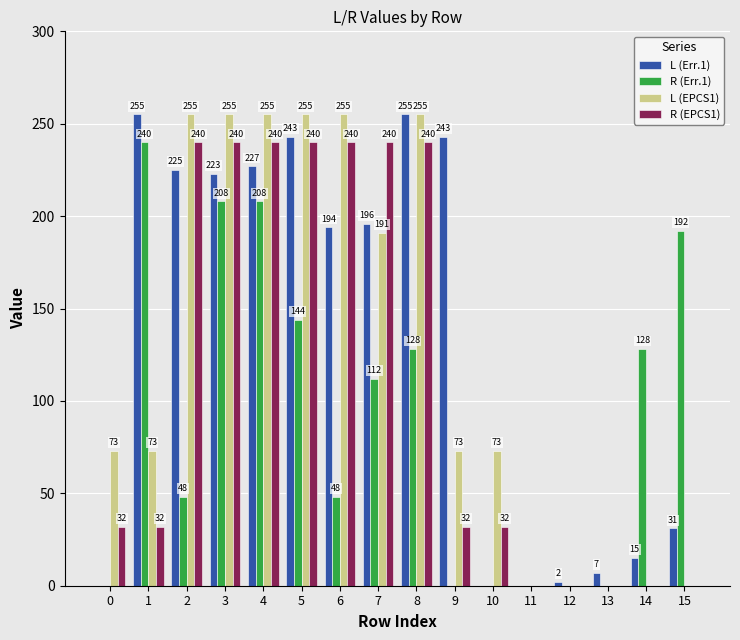

What value does the R (EPCS1) series have at 6?

240